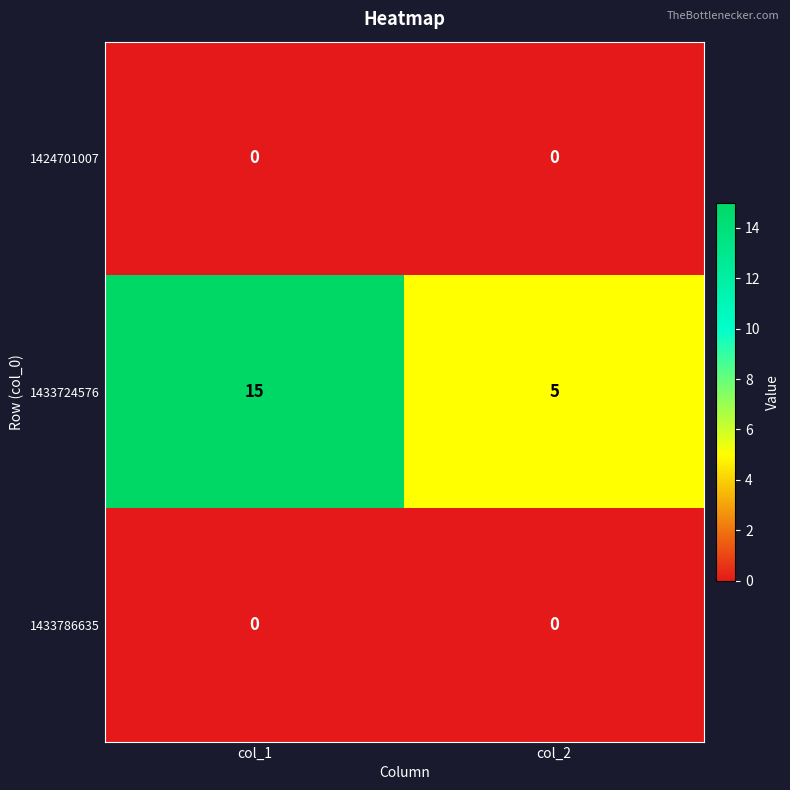

True or false: 1433724576 has a value of 15 at col_1.

True